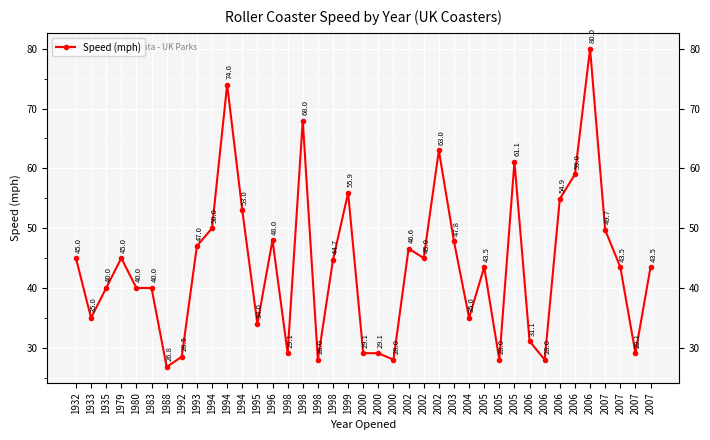

Is this an area chart (filled region under the line)?

No